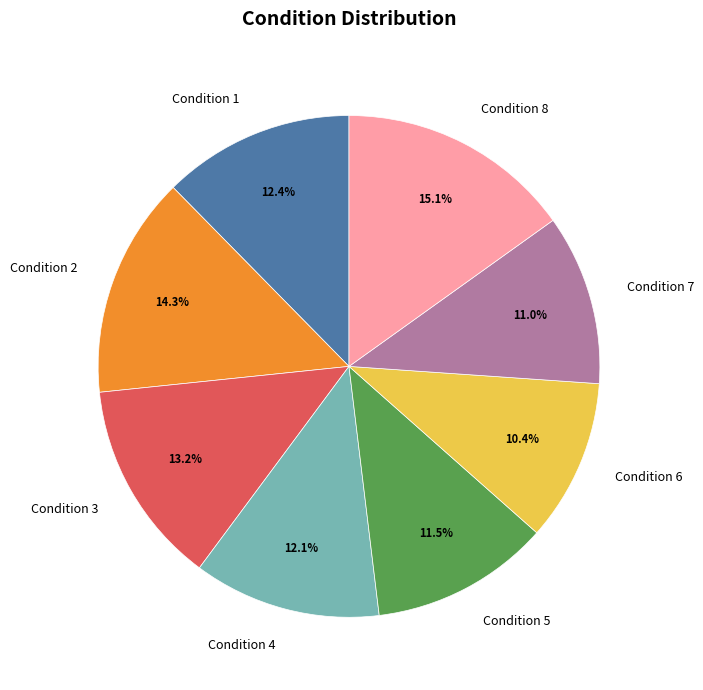

Count the number of slices in the pie.

8